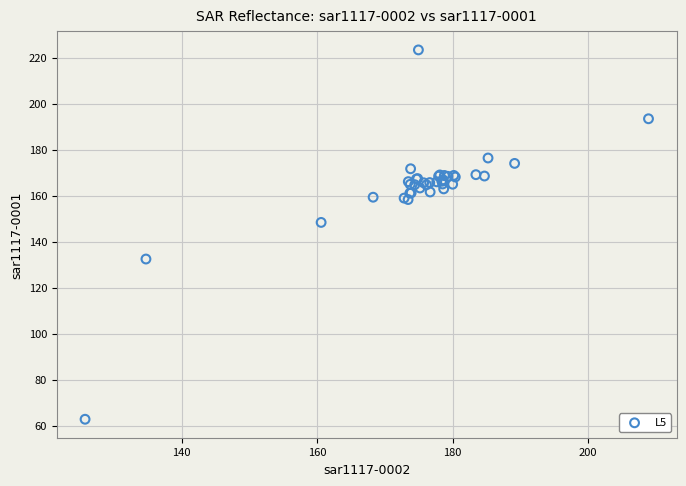

What Y value in the scatter plot is closest to 143?

148.4